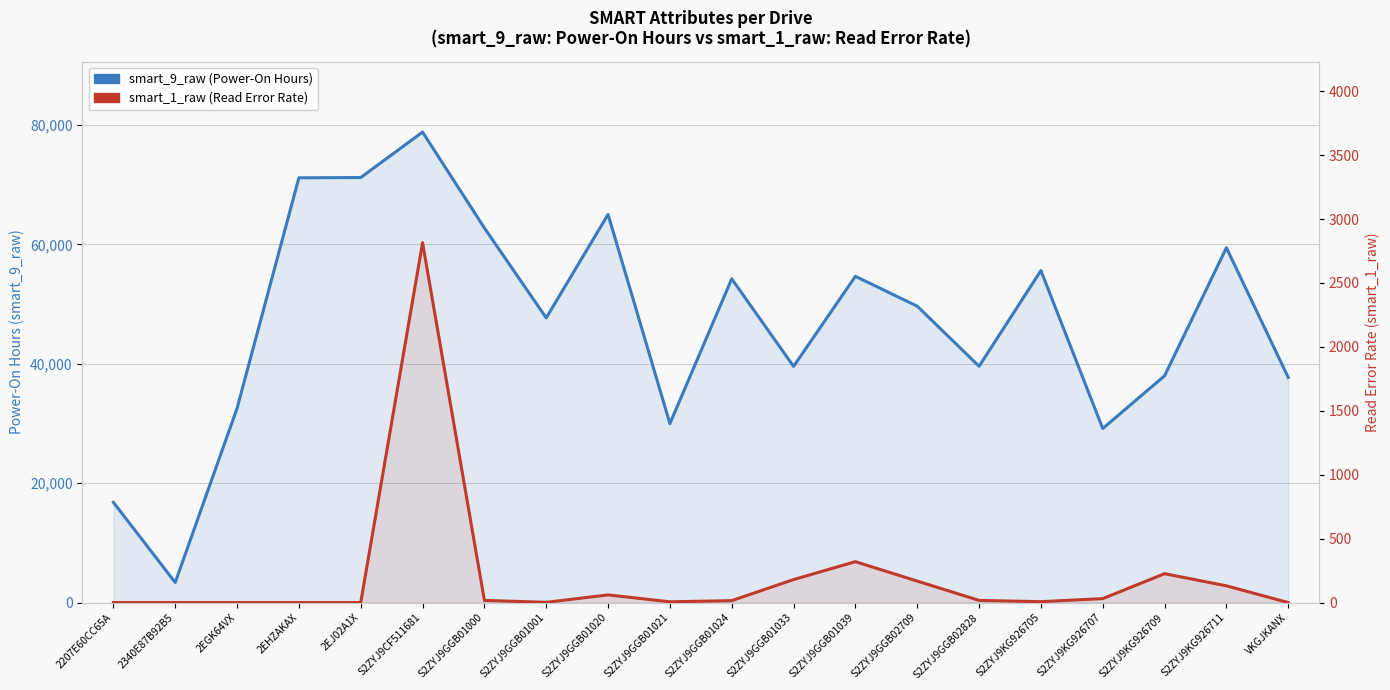

Which series has the widest spread of values?

smart_9_raw (Power-On Hours)